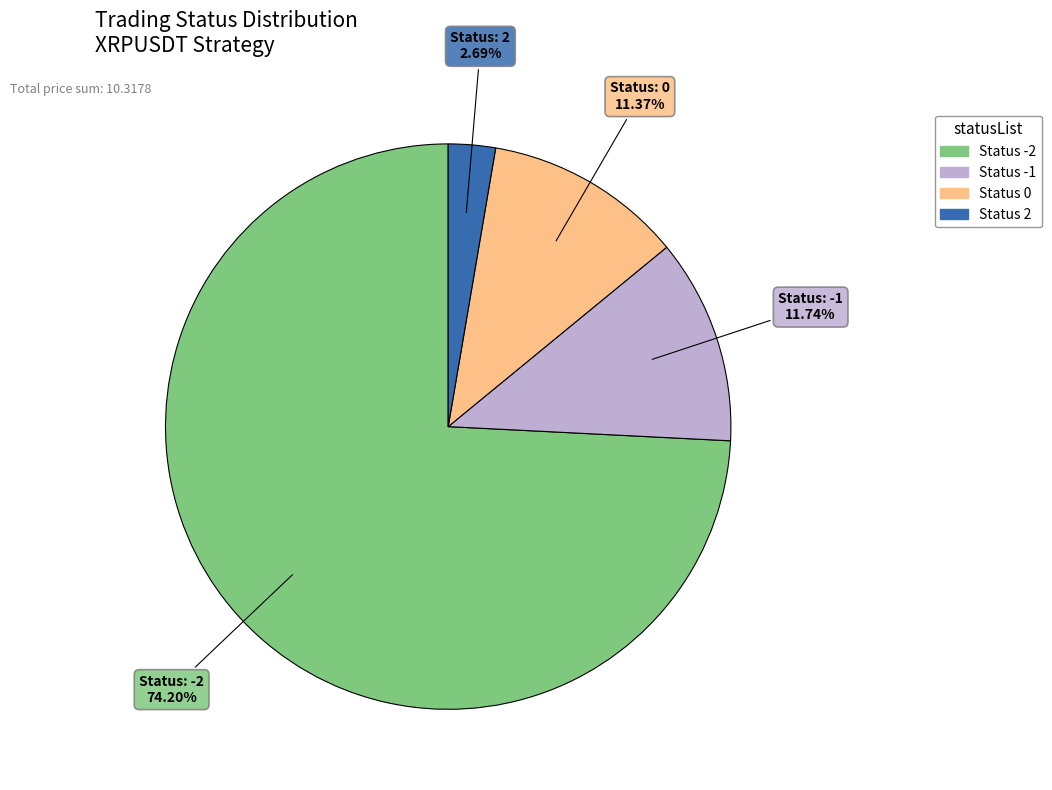

Is there any slice that represents more than half of the pie?

Yes